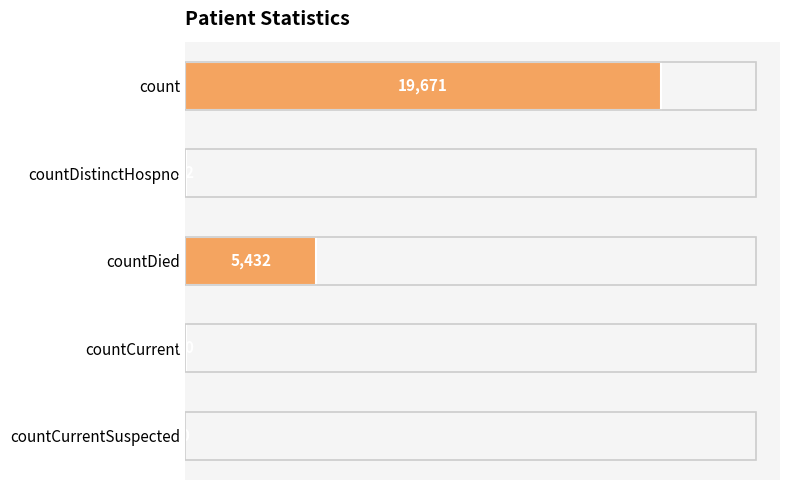

True or false: the data shows 40 at countCurrent.

True